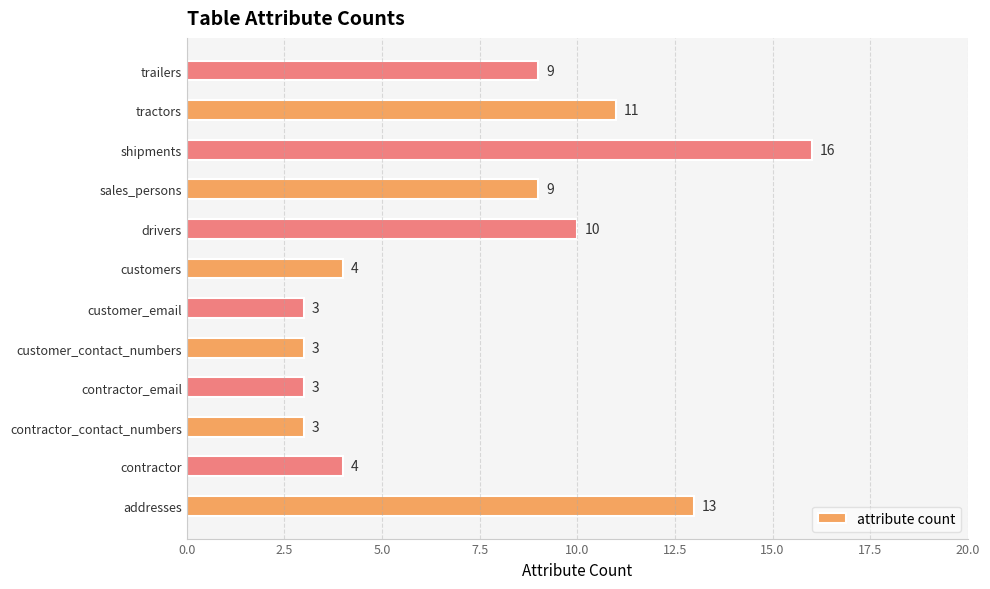

Reading bottom to top, transcribe all the data shown in this chart.

addresses=13	contractor=4	contractor_contact_numbers=3	contractor_email=3	customer_contact_numbers=3	customer_email=3	customers=4	drivers=10	sales_persons=9	shipments=16	tractors=11	trailers=9